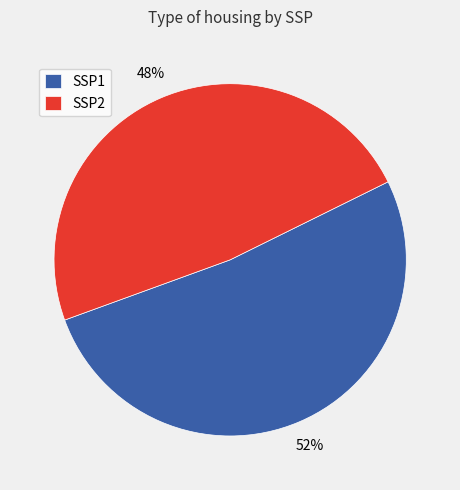

What is the largest slice in the pie chart?

SSP1